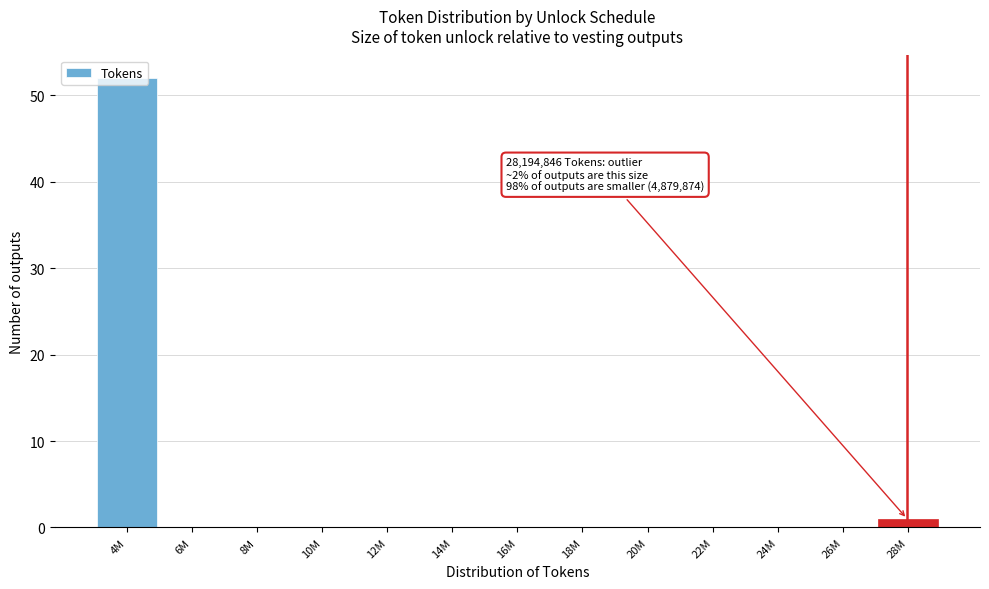

What is the maximum value shown in the chart?

52